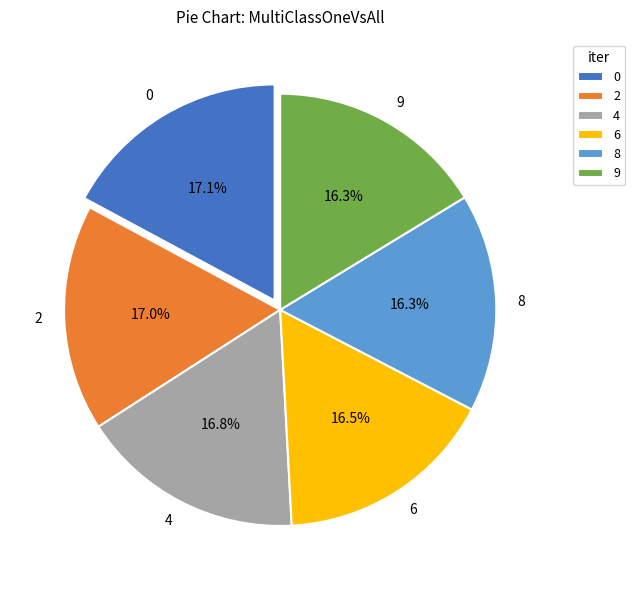

To the nearest percent, what percentage of the pie is 0?

17%